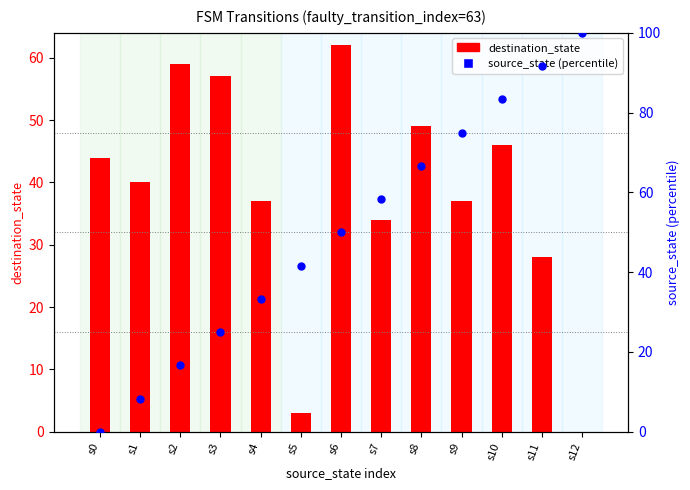

Which series has the widest spread of Y values?

source_state (percentile)